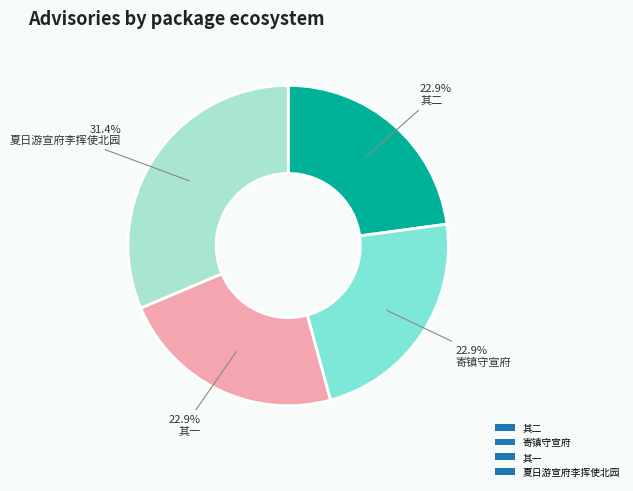

Is there a majority slice in this chart?

No